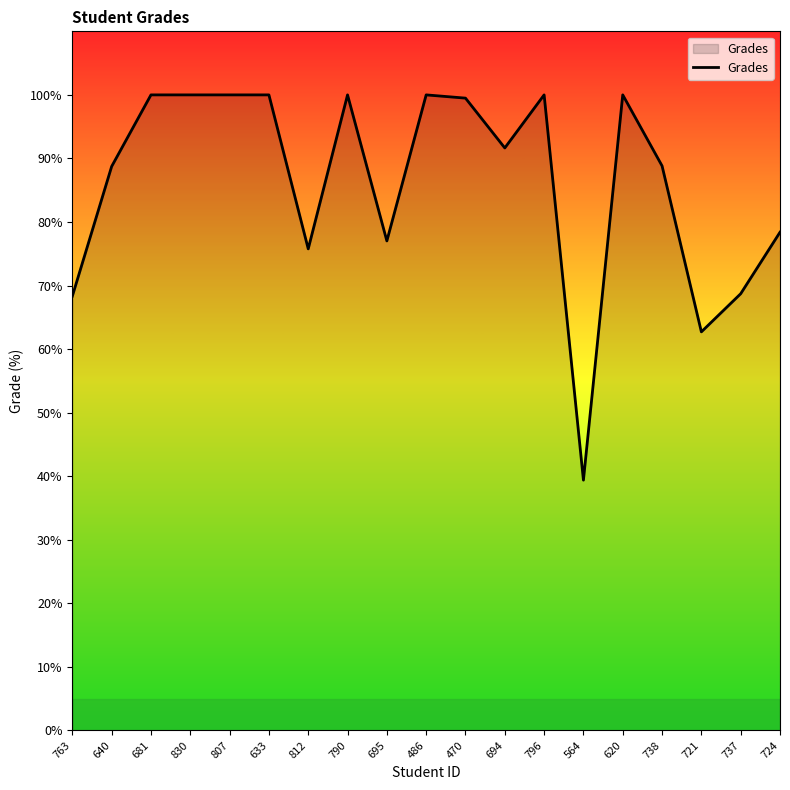

Which label corresponds to the smallest value in the chart?

564